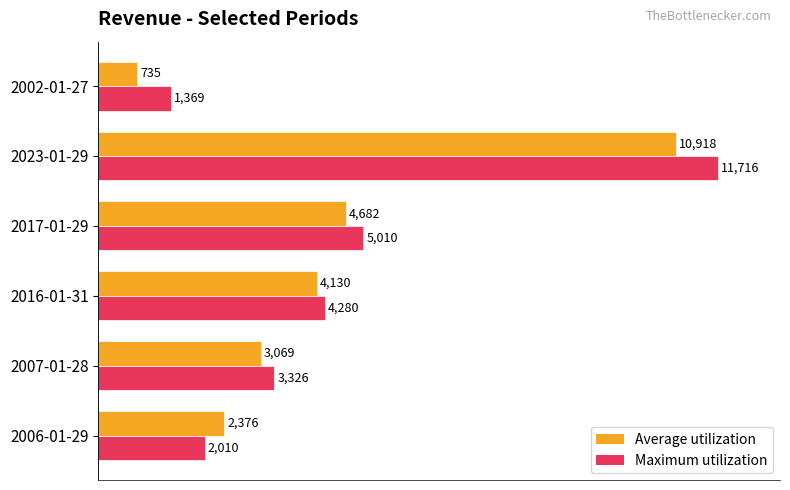

What are all the series names shown in the legend?

Average utilization, Maximum utilization